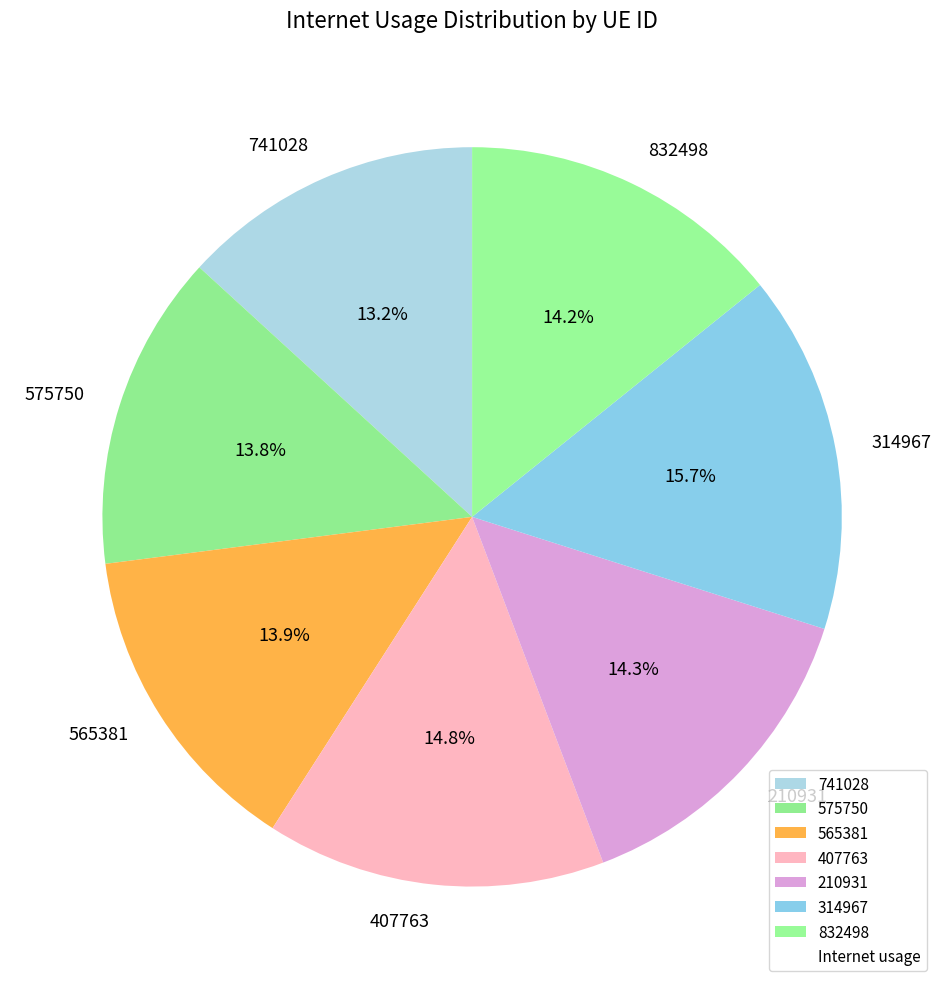

Approximately how many times larger is the value at 832498 compared to 210931?

1.0